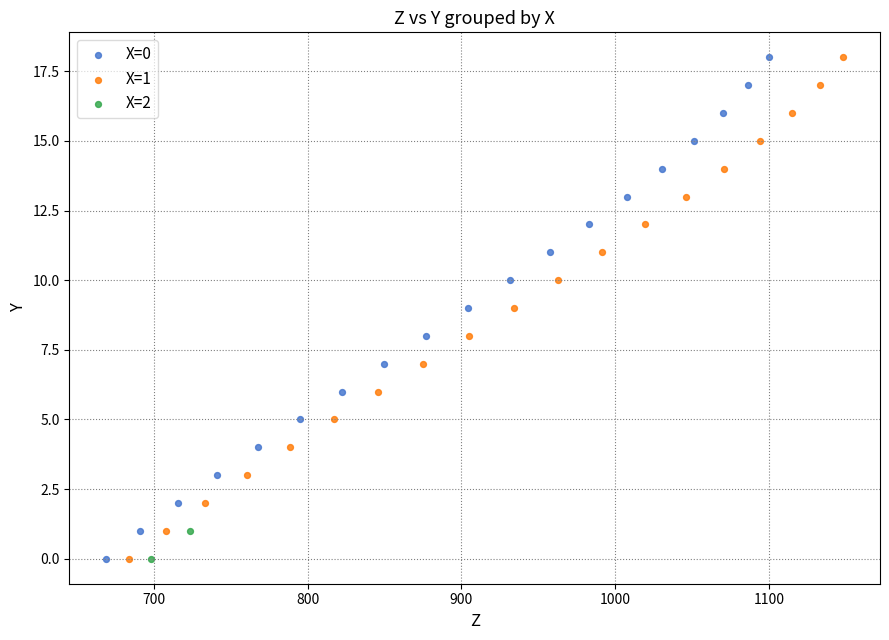

What are all the series names shown in the legend?

X=0, X=1, X=2